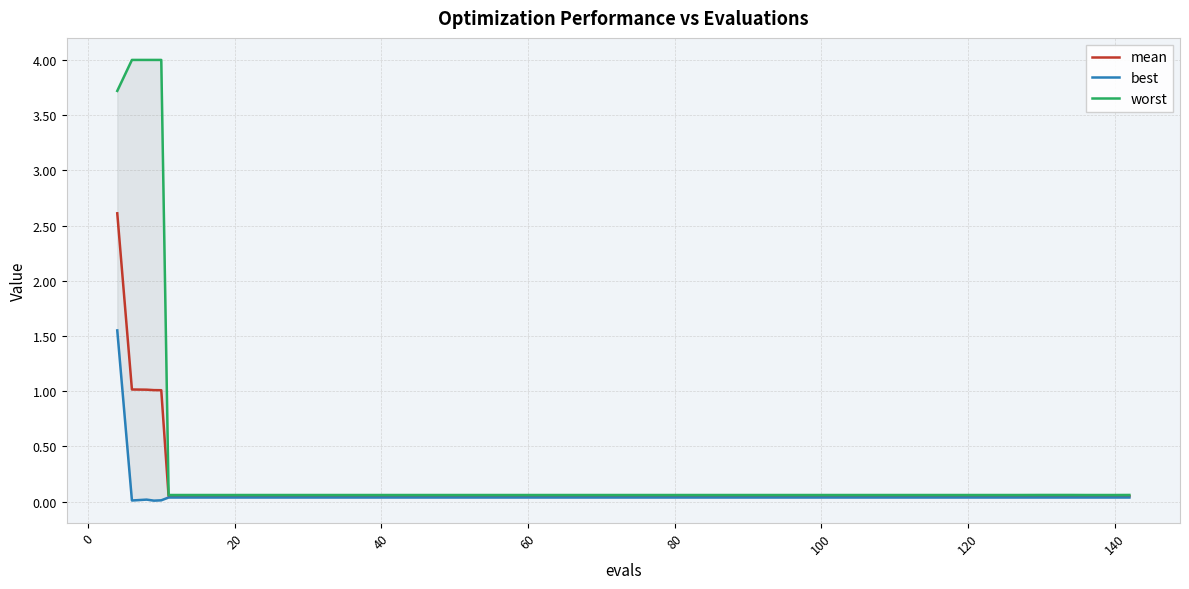

What is the label of the 19th point from the left?

18